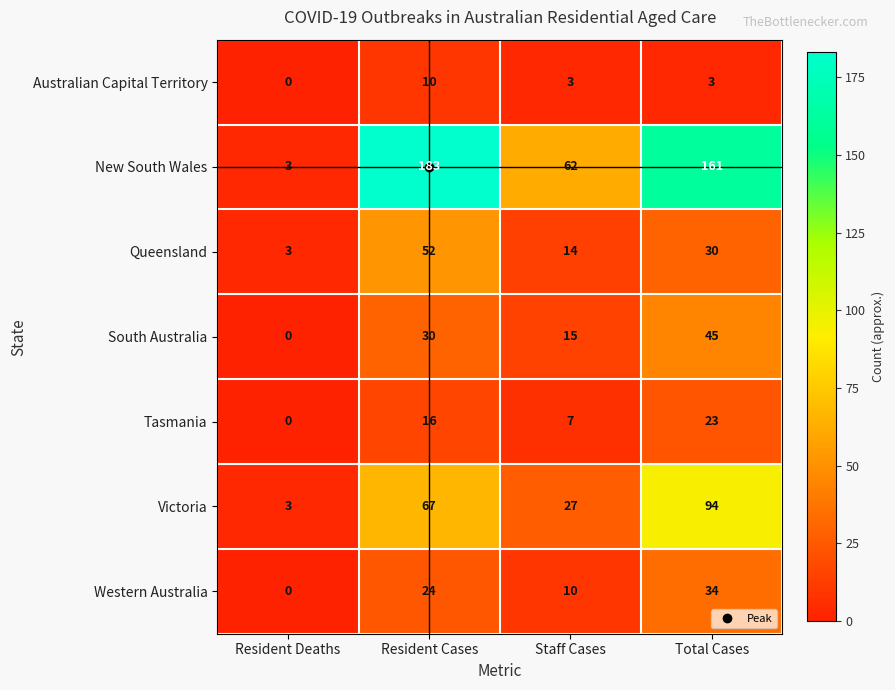

List the series in order of their peak value, highest first.

New South Wales, Victoria, Queensland, South Australia, Western Australia, Tasmania, Australian Capital Territory